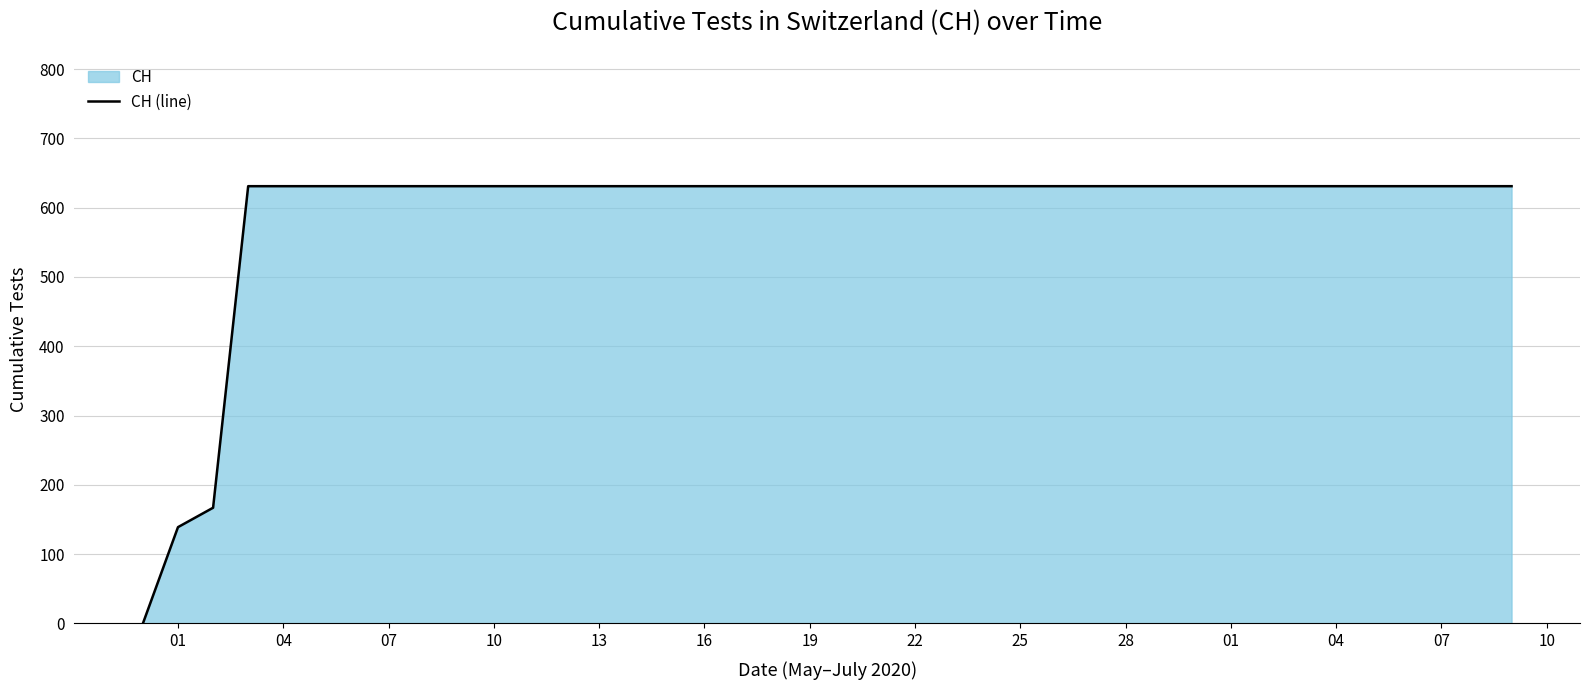

Does the chart display data point markers on the line(s)?

No